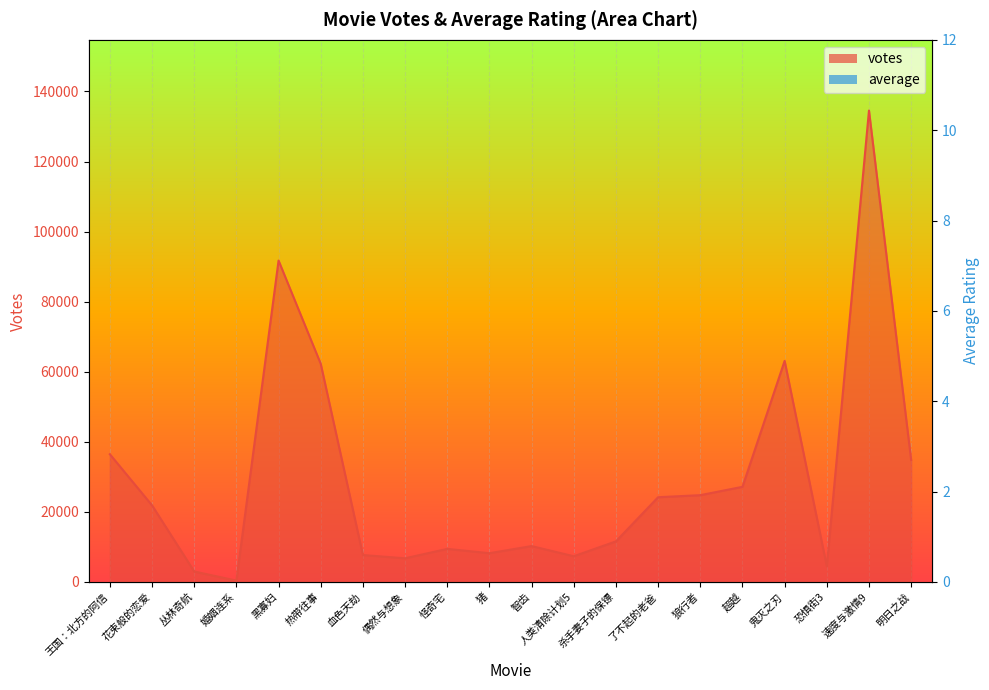

What is the lowest value of the votes series?

364.0